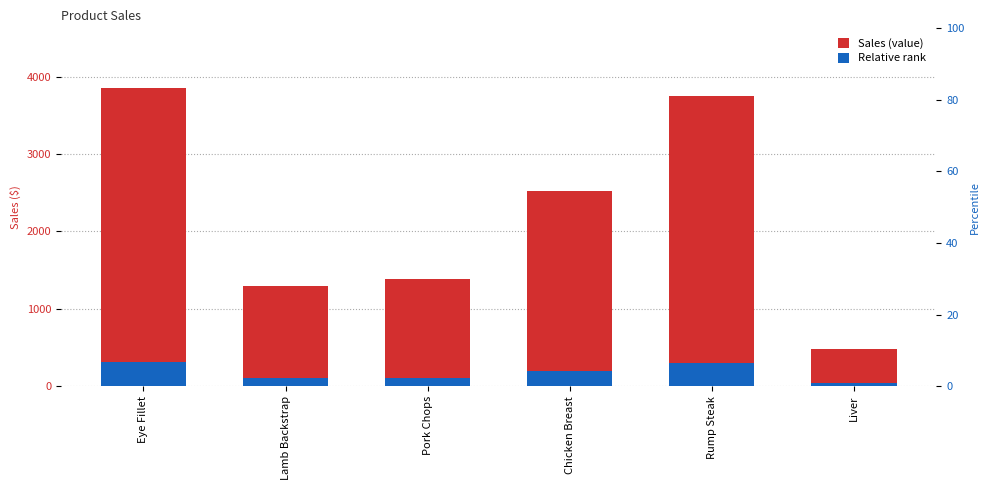

Reading left to right, transcribe all the data shown in this chart.

Sales (value): Eye Fillet=3852.6	Lamb Backstrap=1292.8	Pork Chops=1382.2	Chicken Breast=2519.0	Rump Steak=3743.4	Liver=480.4
Relative rank: Eye Fillet=308.2	Lamb Backstrap=103.4	Pork Chops=110.6	Chicken Breast=201.5	Rump Steak=299.5	Liver=38.4